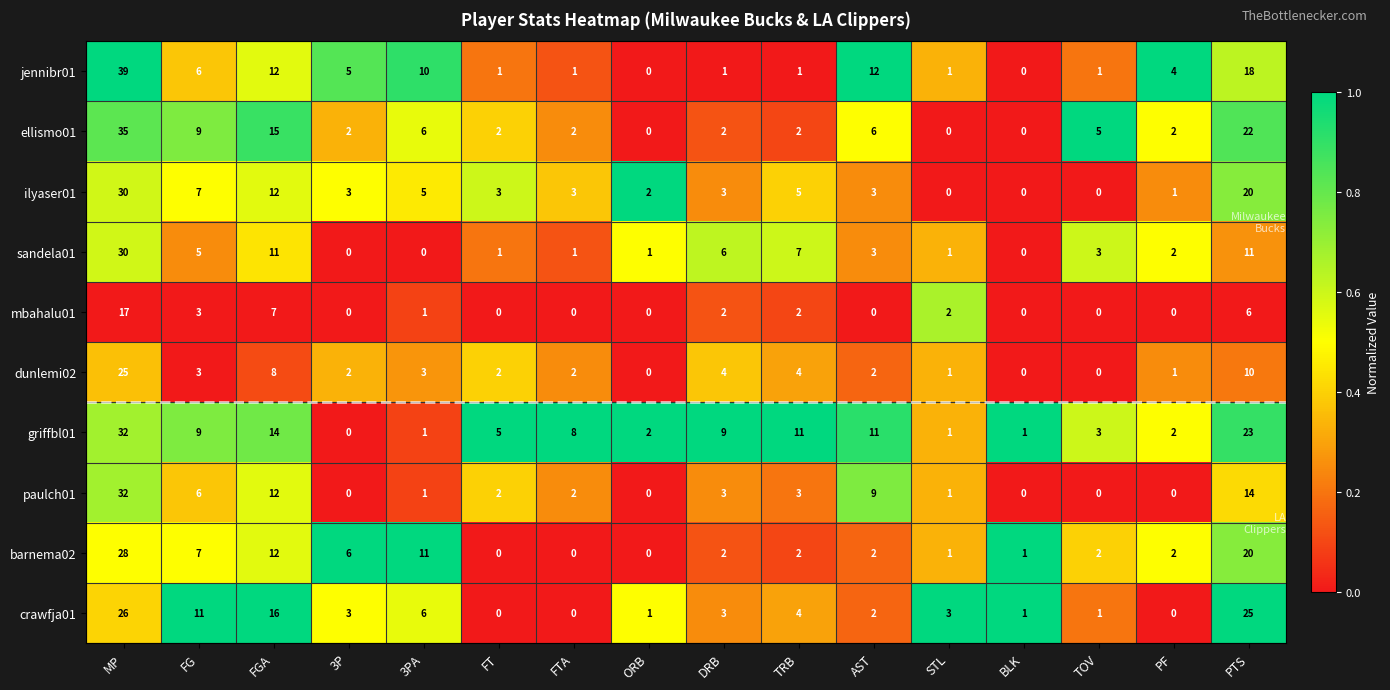

What is the approximate value of ilyaser01 at AST?

3